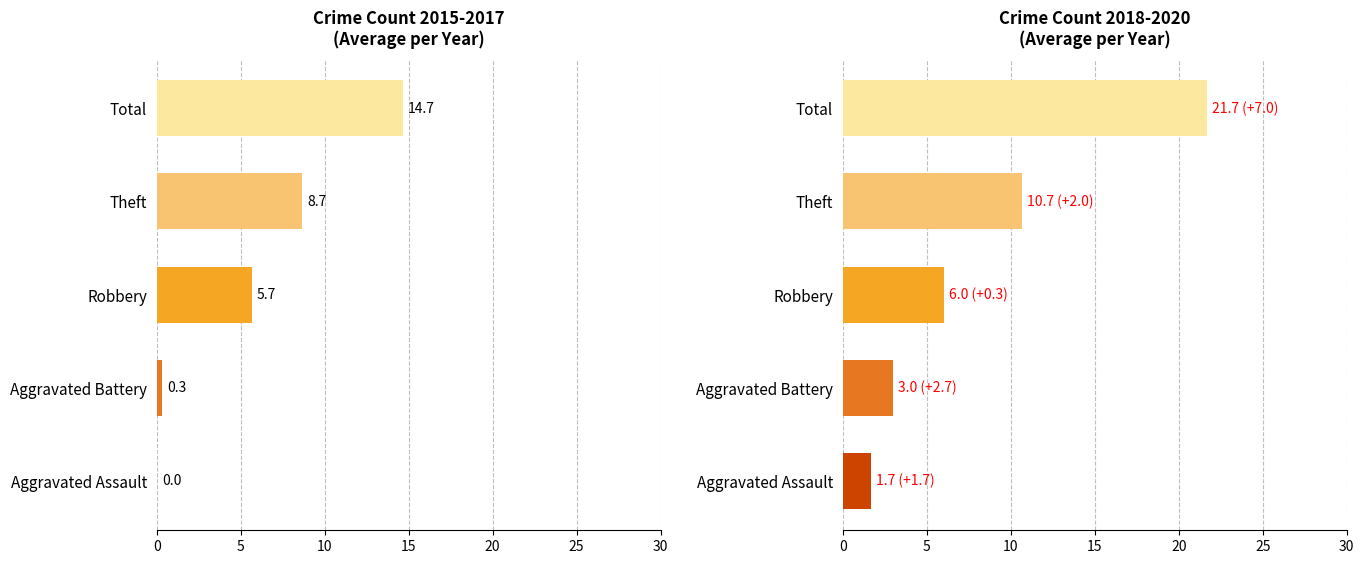

How many bars are there in each group?

2